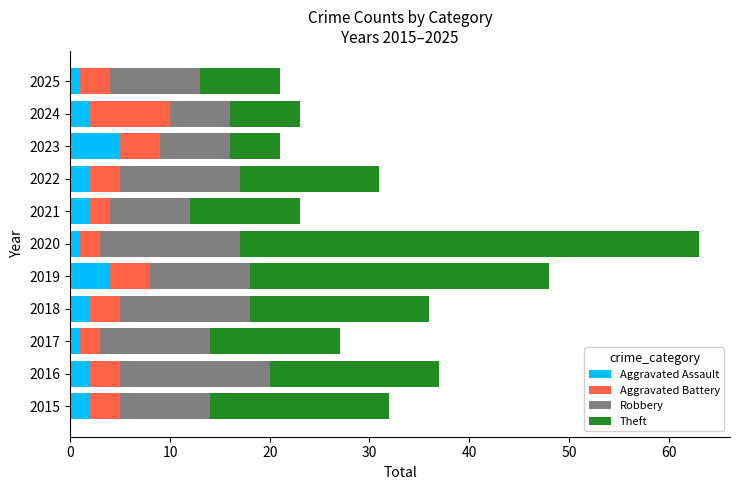

What is the highest value of the Aggravated Assault series?

5